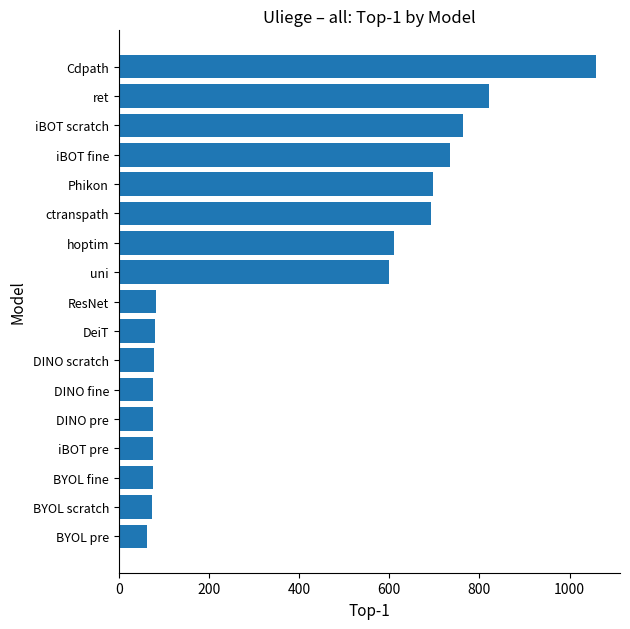

Which has a higher value, BYOL fine or iBOT scratch?

iBOT scratch